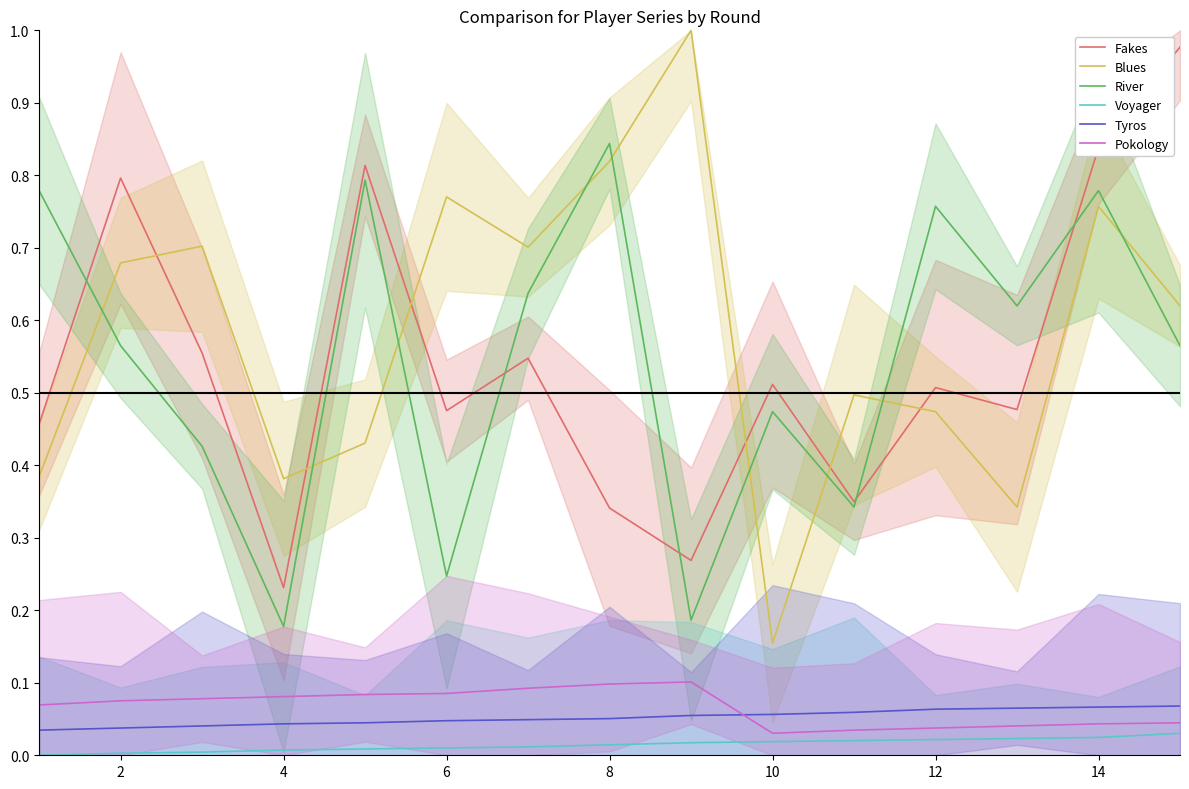

What is the difference between the highest and lowest values at 10?

0.8